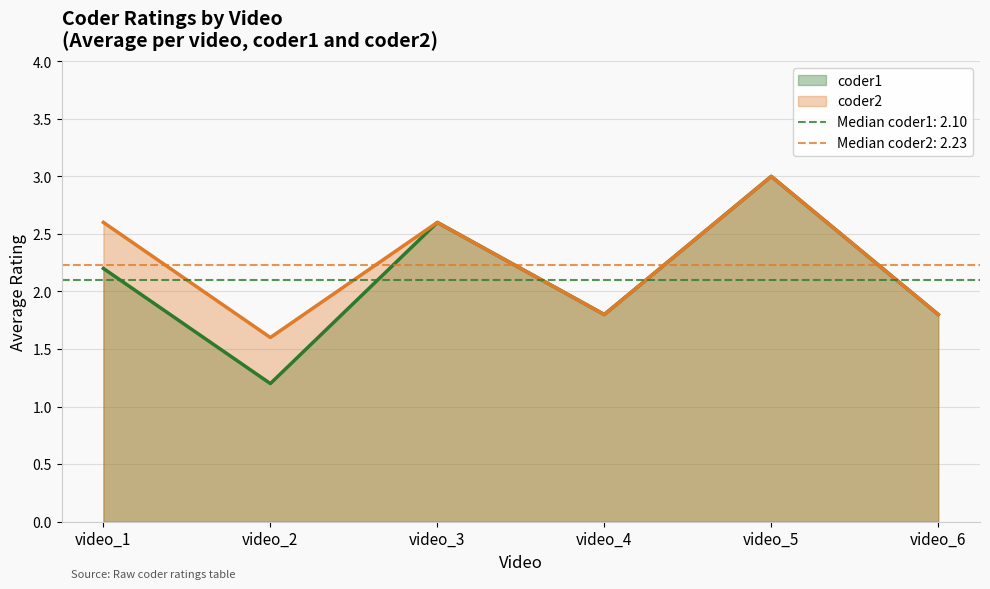

What is the lowest value of the coder1 series?

1.2